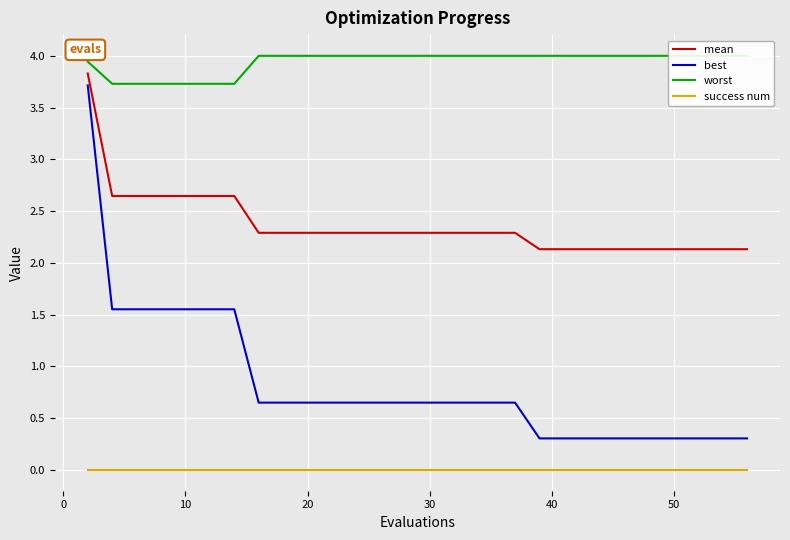

What is the highest value of the mean series?

3.8